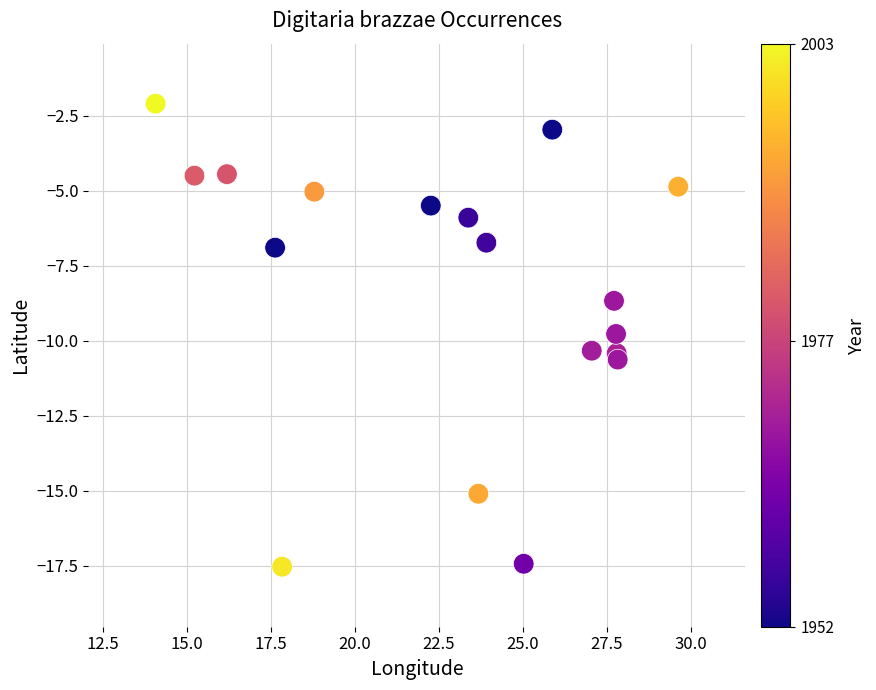

What Y value in the scatter plot is closest to -9?

-8.7